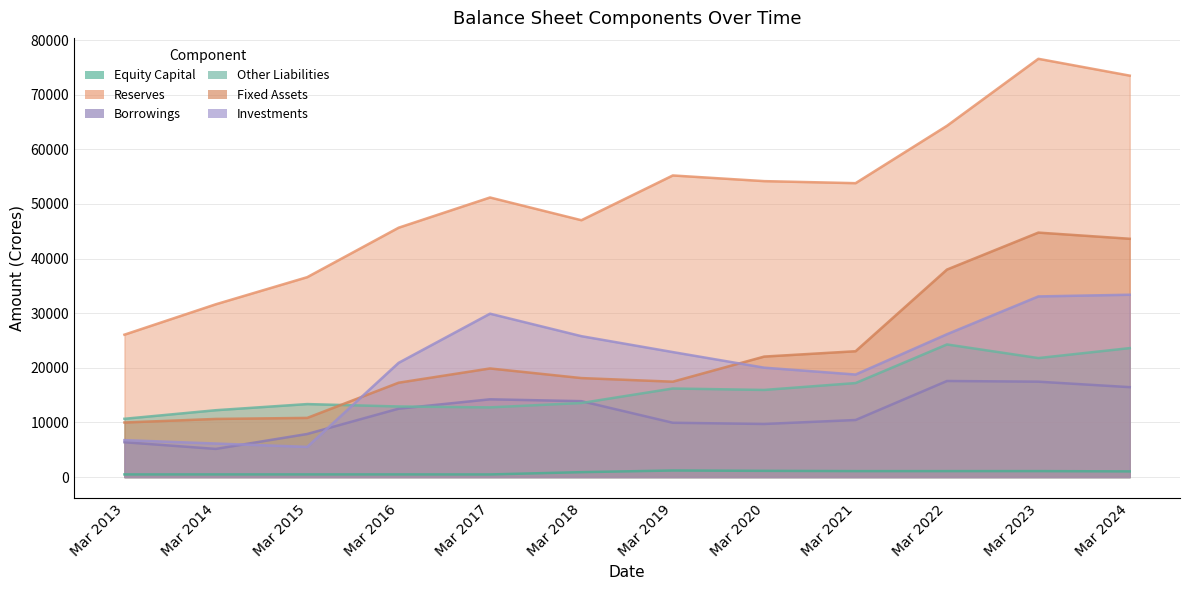

List the series in order of their peak value, lowest first.

Equity Capital, Borrowings, Other Liabilities, Investments, Fixed Assets, Reserves